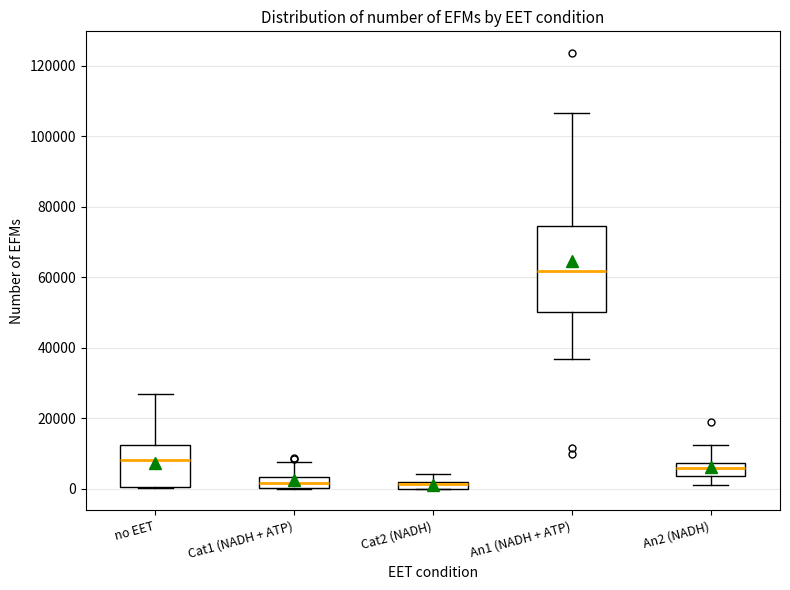

Which box's median line is the highest?

An1 (NADH + ATP)